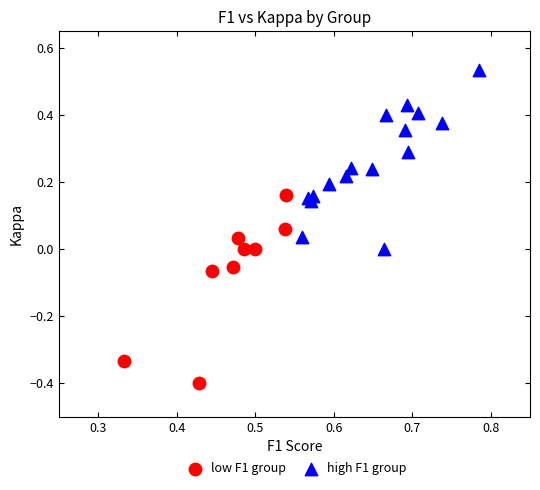

Which series reaches the maximum Y coordinate?

high F1 group